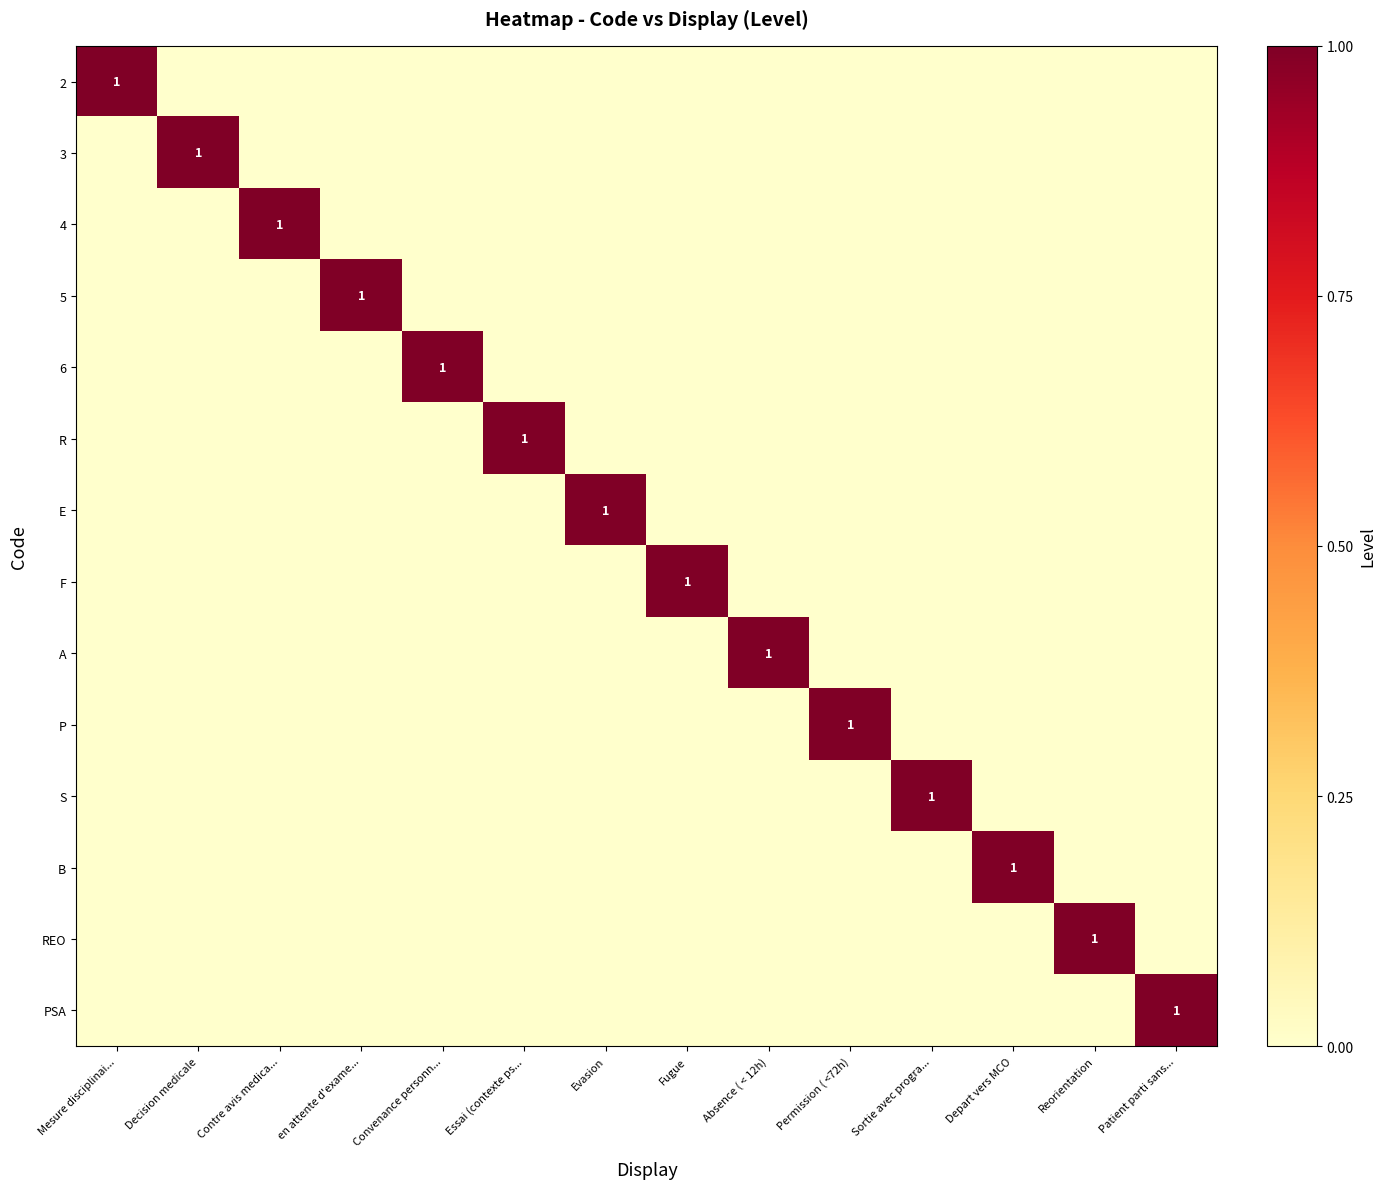

What is the difference between the highest and lowest values at Fugue?

1